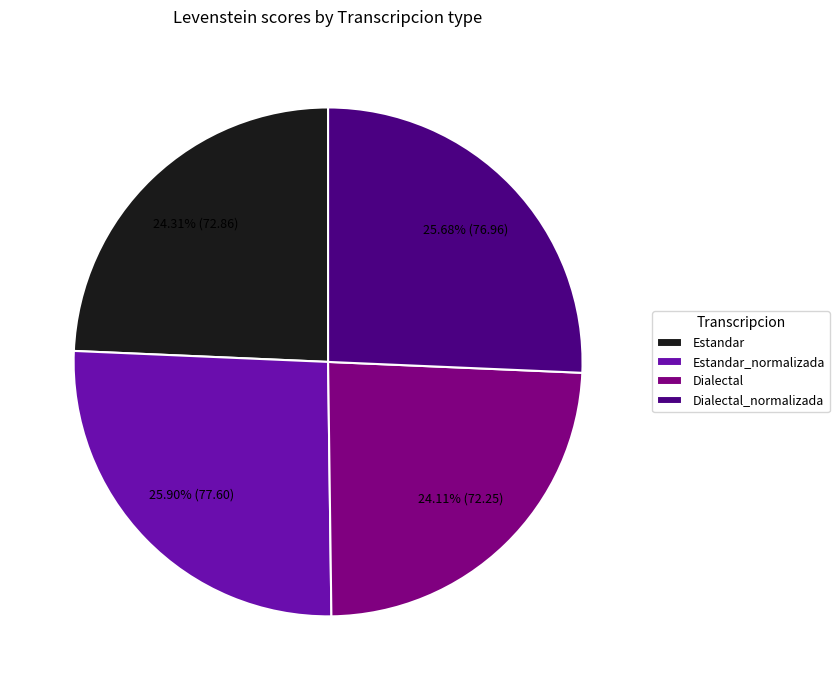

To the nearest percent, what portion does Dialectal_normalizada represent?

26%